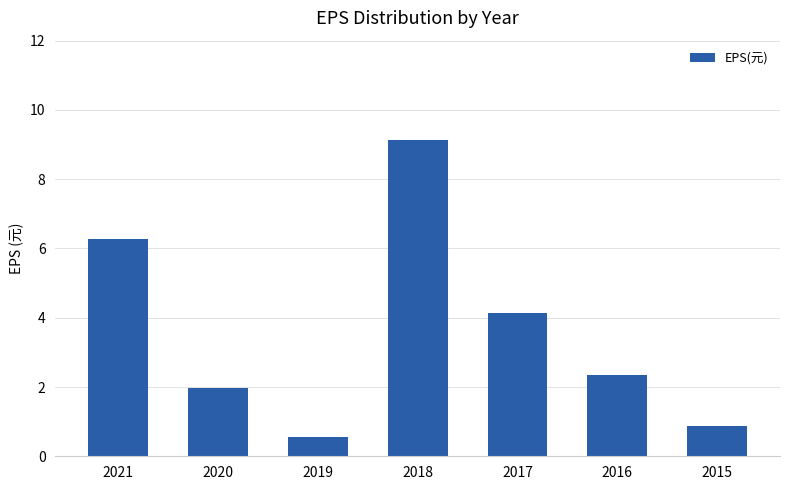

Reading left to right, what are all the values shown in this chart?

2021=6.3	2020=2.0	2019=0.6	2018=9.1	2017=4.2	2016=2.4	2015=0.9